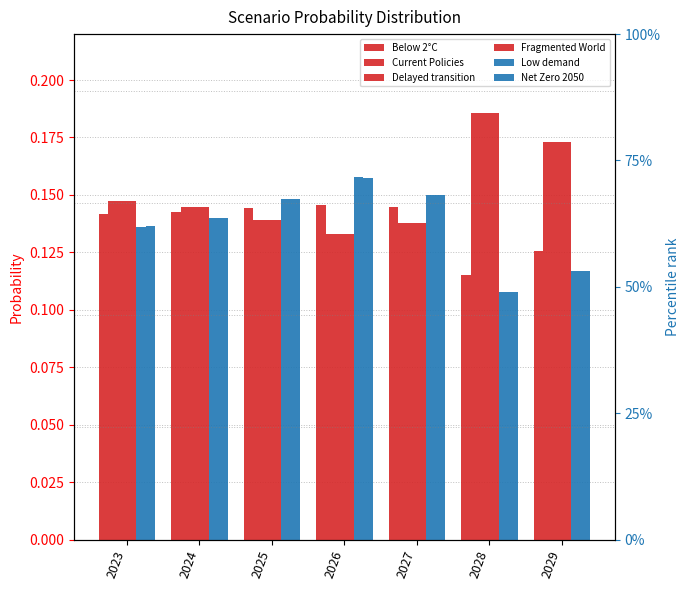

At which label is Below 2°C closest to 0?

2028